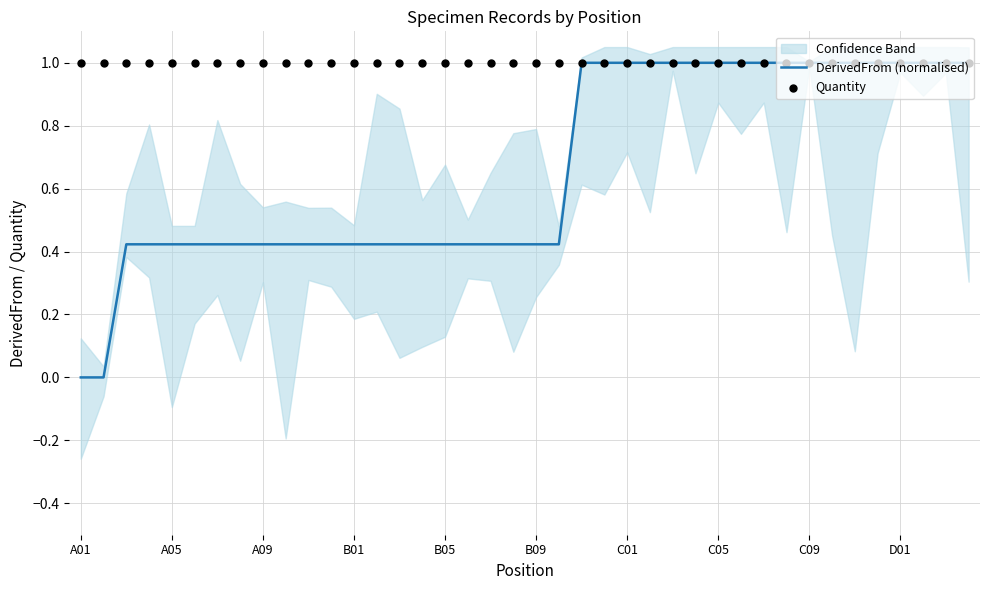

Which series has the largest total across all categories?

Quantity